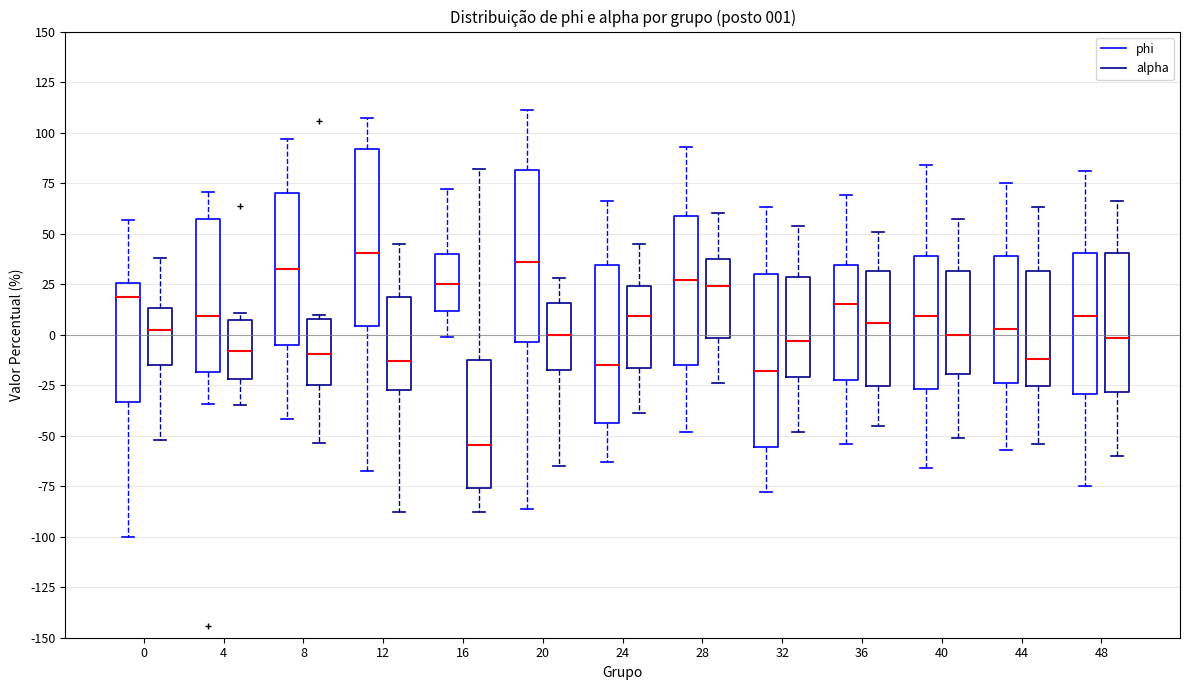

Which box has the lowest median line?

16 (alpha)